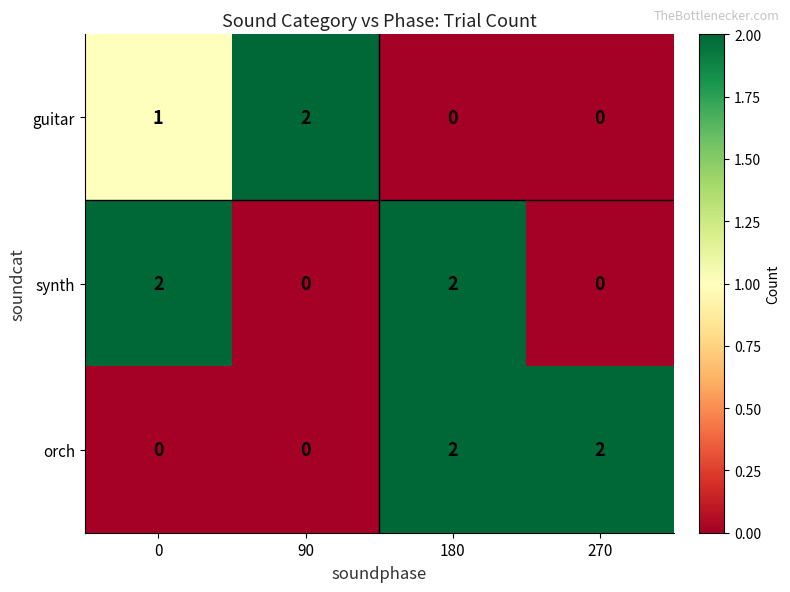

Is it true that orch equals -1 at 90?

False